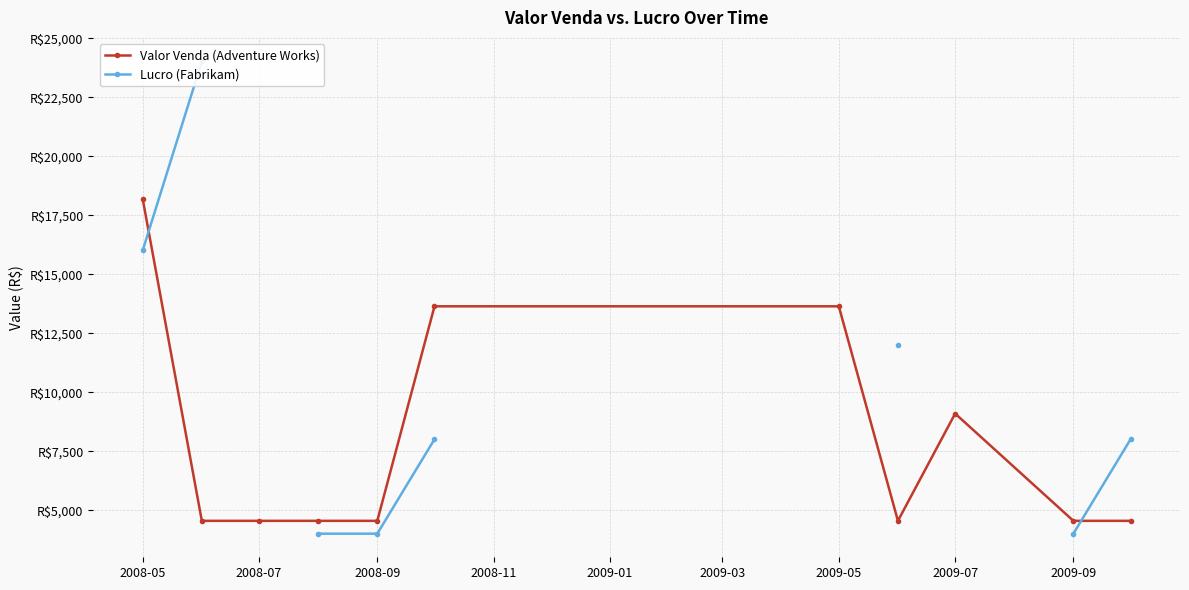

At which category is the sum across all series the highest?

2008-05